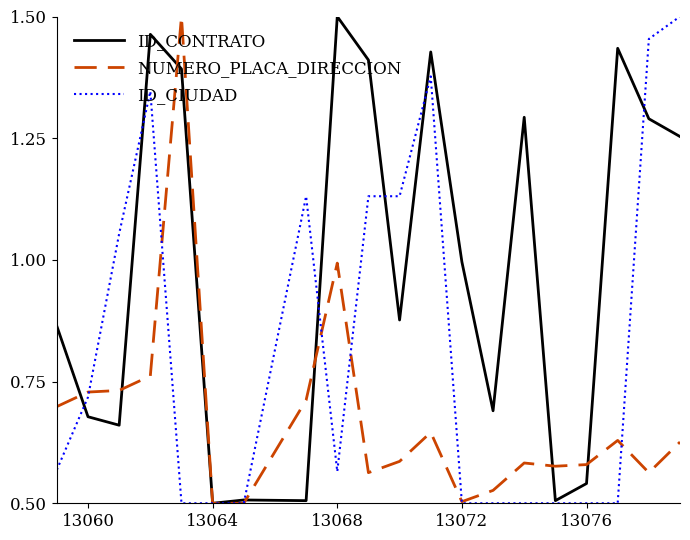

Which series has the largest total across all categories?

ID_CONTRATO